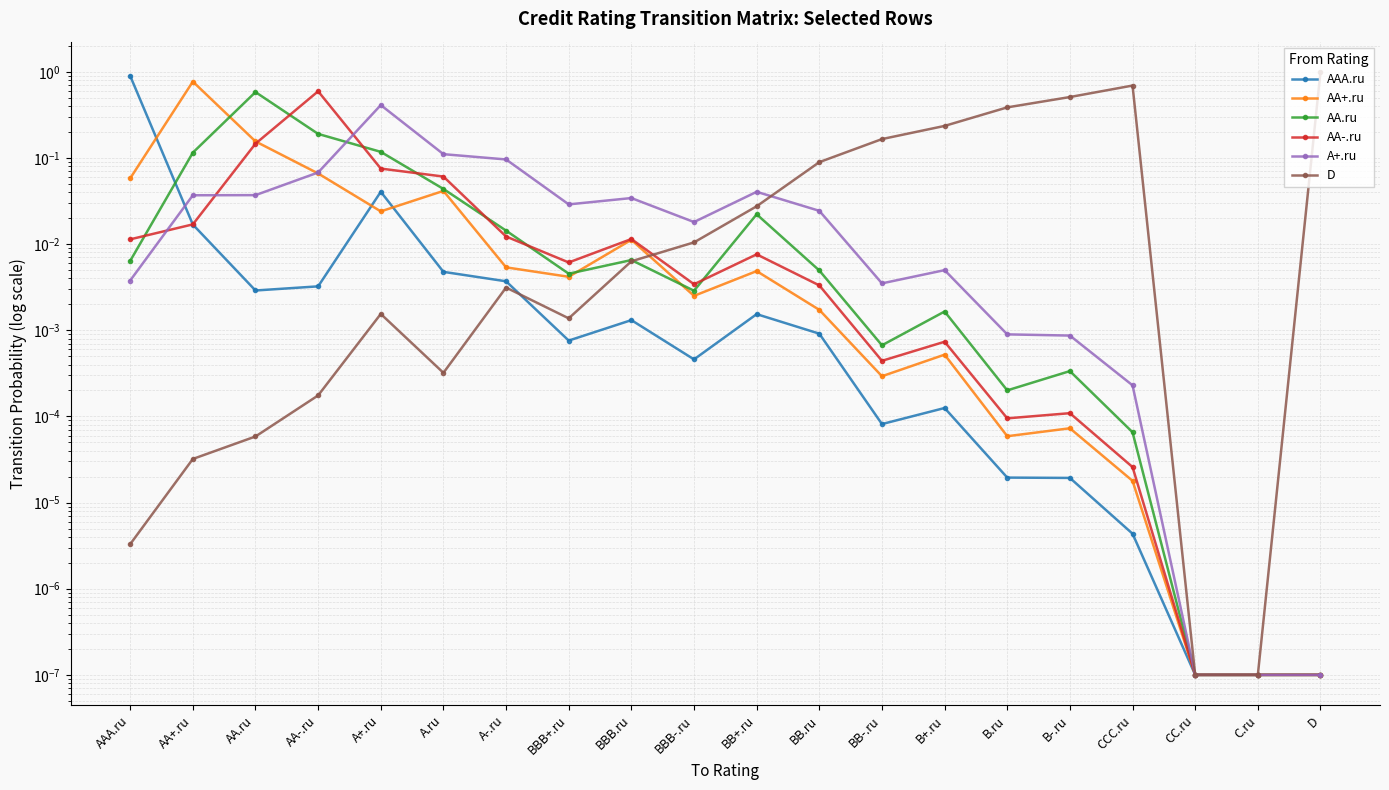

Which label corresponds to the largest value in the chart?

D